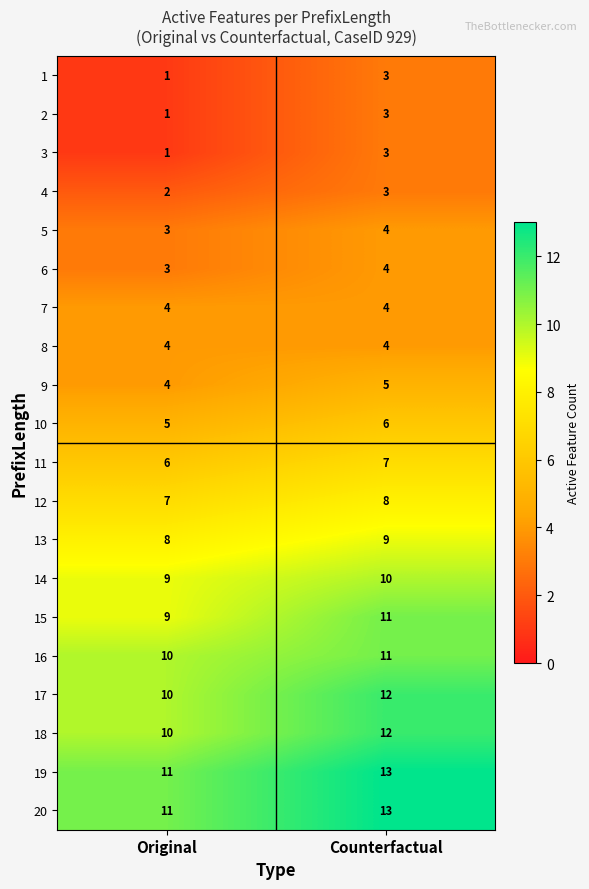

True or false: 13 has a value of 2 at Counterfactual.

False